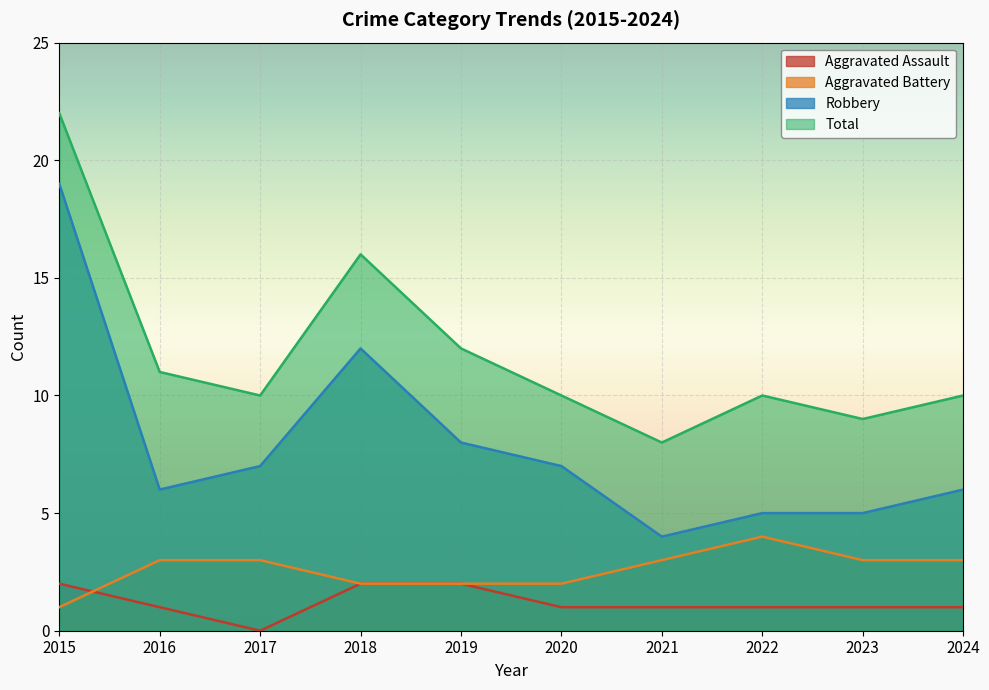

How many interior local valleys does the Total series have?

3